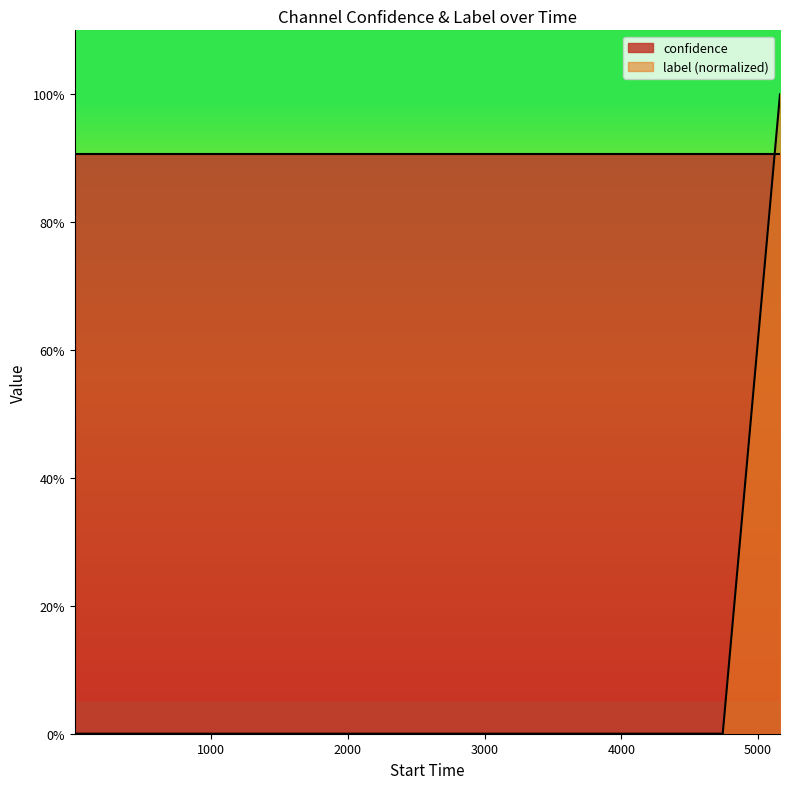

Is it true that the value at 9 is 1?

False